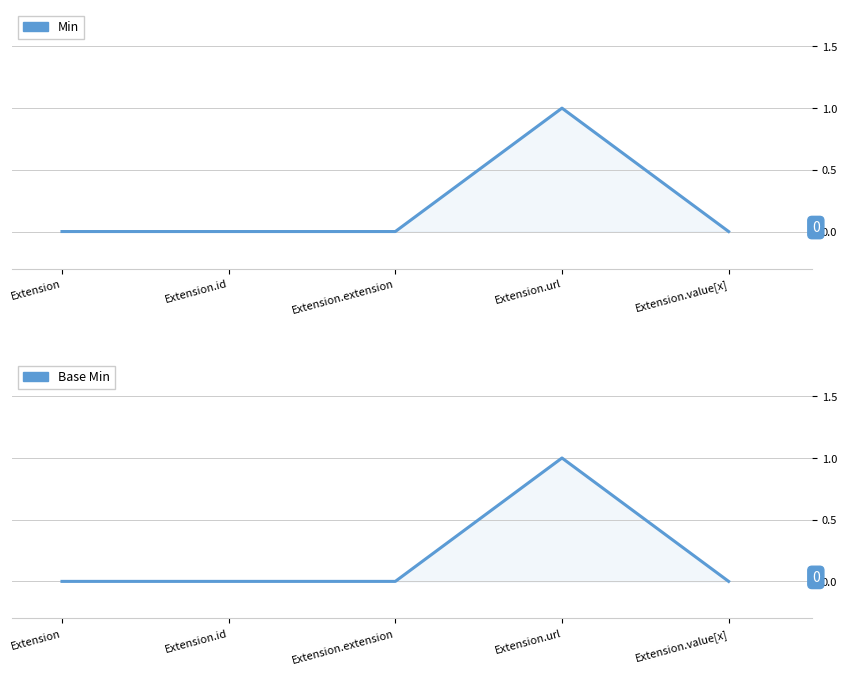

True or false: Base Min has a value of -1 at Extension.value[x].

False